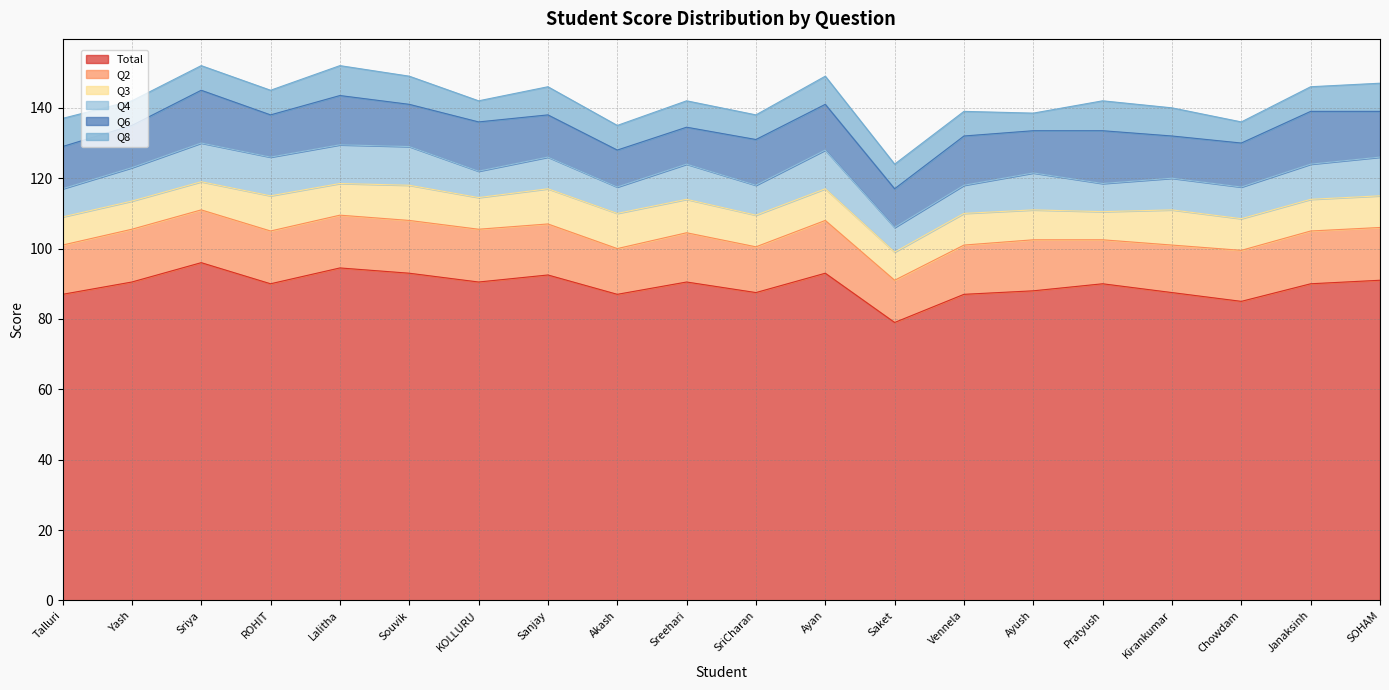

Is the value of Q4 at Saket greater than the value of Total at Sreehari?

No